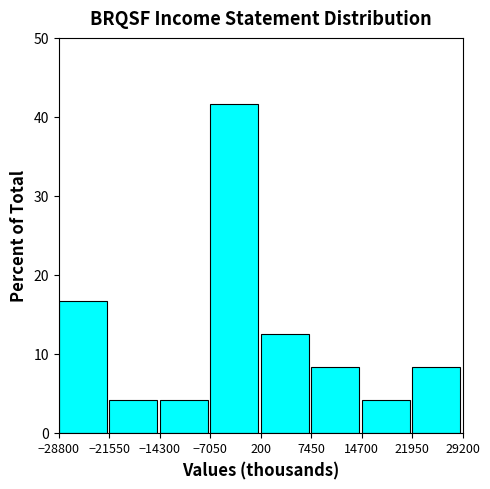

Reading left to right, list every bar in this chart as the range it spans on the x-axis followed by its height. The values are not printed on the chart, so give them approximately, as read against the axis.

-28800 to -21550: 17
-21550 to -14300: 4
-14300 to -7050: 4
-7050 to 200: 42
200 to 7450: 13
7450 to 14700: 8
14700 to 21950: 4
21950 to 29200: 8